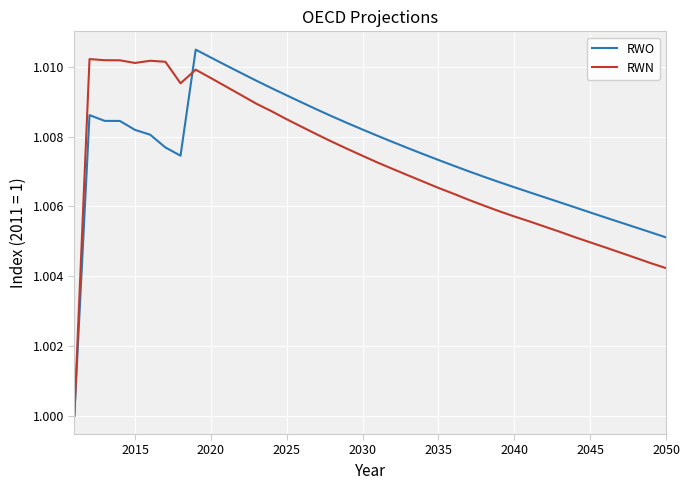

Reading left to right, transcribe all the data shown in this chart.

RWO: 1.0	1.0	1.0	1.0	1.0	1.0	1.0	1.0	1.0	1.0	1.0	1.0	1.0	1.0	1.0	1.0	1.0	1.0	1.0	1.0	1.0	1.0	1.0	1.0	1.0	1.0	1.0	1.0	1.0	1.0	1.0	1.0	1.0	1.0	1.0	1.0	1.0	1.0	1.0	1.0
RWN: 1.0	1.0	1.0	1.0	1.0	1.0	1.0	1.0	1.0	1.0	1.0	1.0	1.0	1.0	1.0	1.0	1.0	1.0	1.0	1.0	1.0	1.0	1.0	1.0	1.0	1.0	1.0	1.0	1.0	1.0	1.0	1.0	1.0	1.0	1.0	1.0	1.0	1.0	1.0	1.0